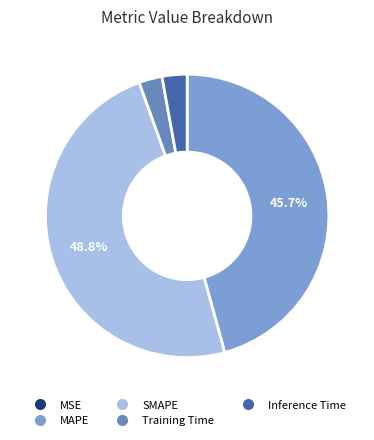

Count the number of slices in the pie.

5